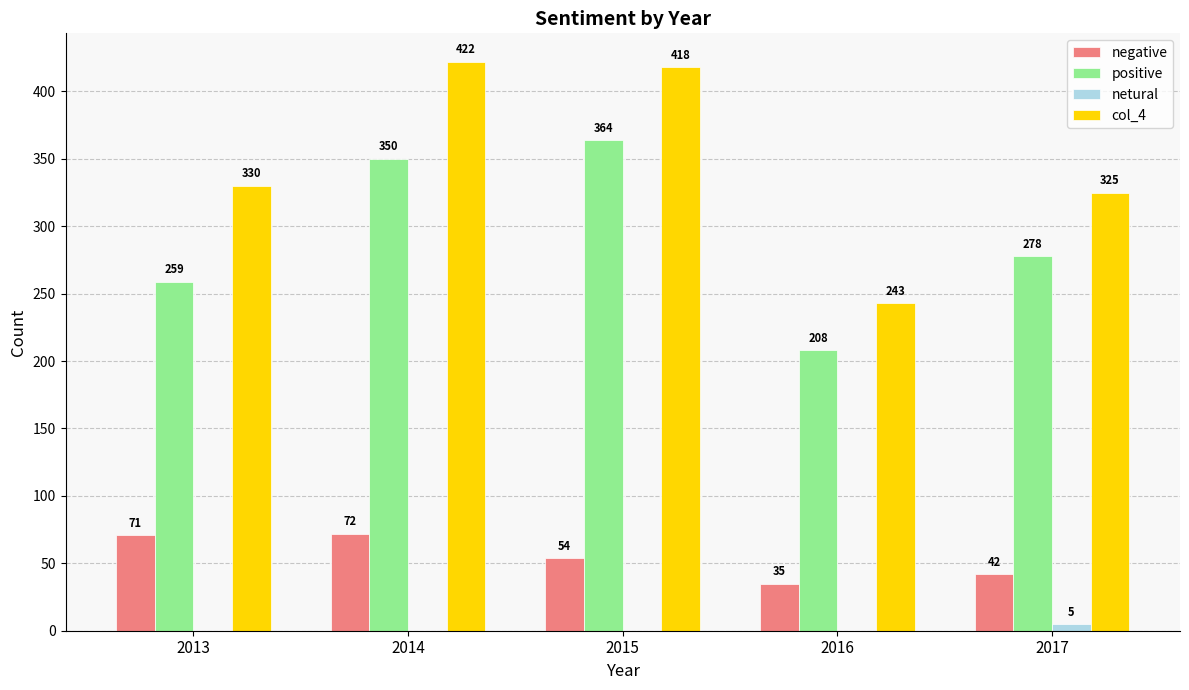

True or false: positive has a value of 350 at 2014.

True